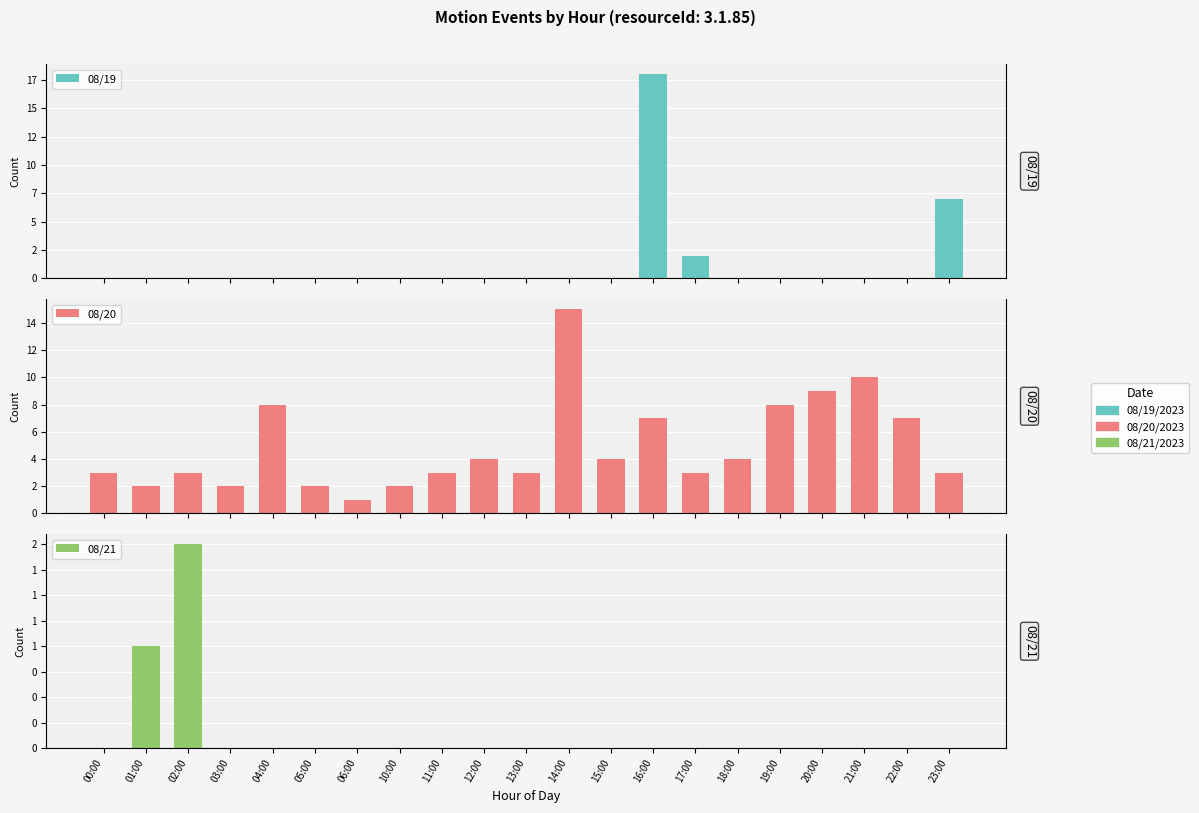

List the series in order of their peak value, lowest first.

08/21, 08/20, 08/19